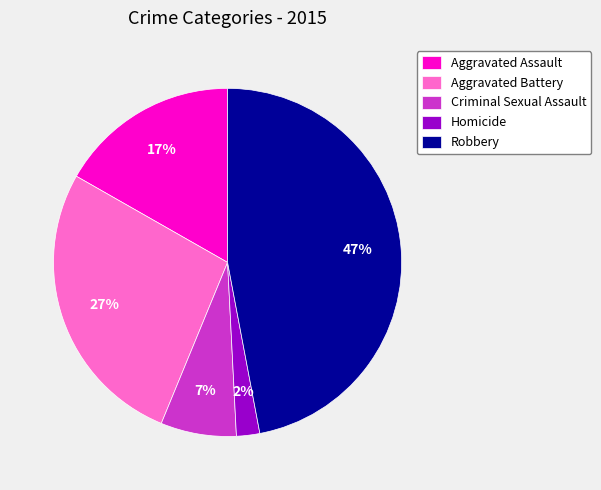

Which has a higher value, Homicide or Criminal Sexual Assault?

Criminal Sexual Assault